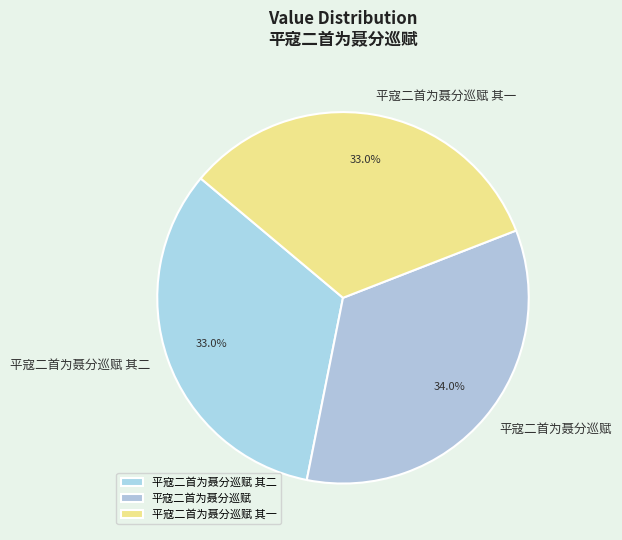

How many segments does this pie chart have?

3